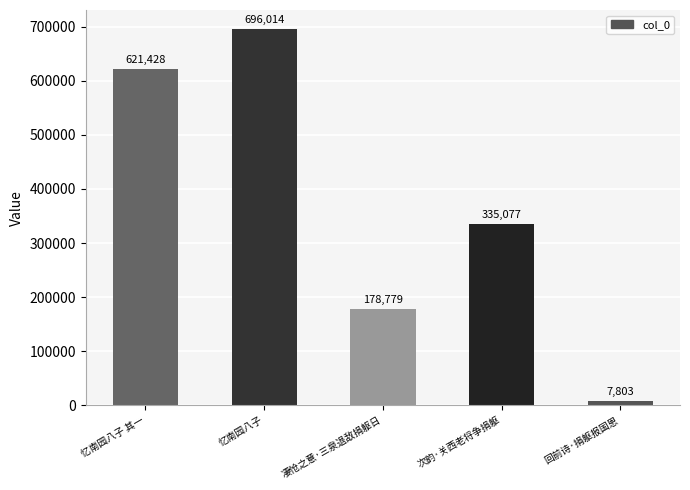

What is the value of the 3rd bar from the left?

178779